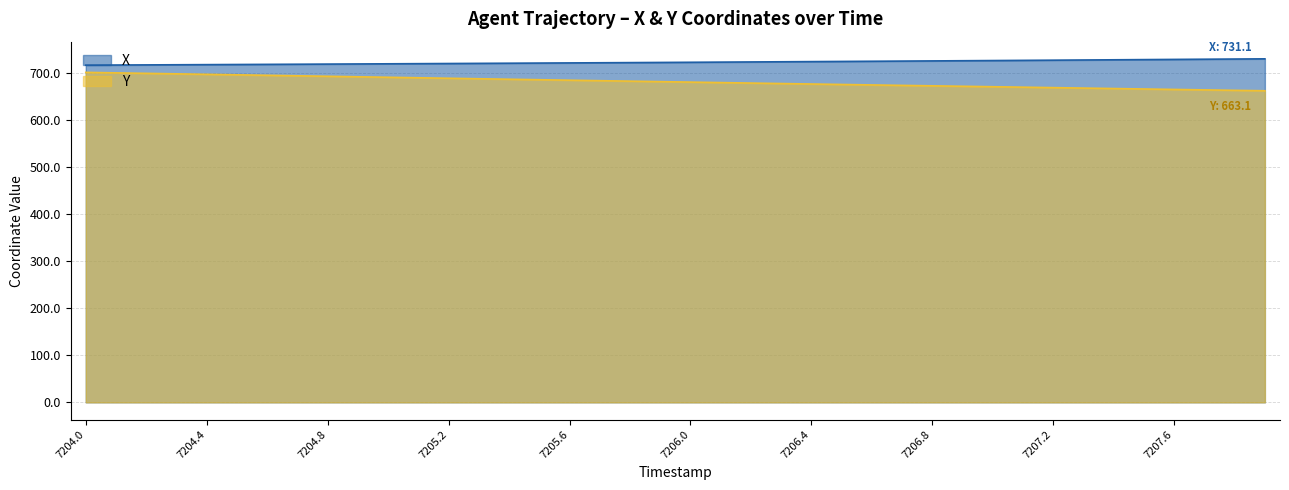

Reading right to left, transcribe all the data shown in this chart.

X: 7207.9=731.1	7207.8=730.7	7207.7=730.3	7207.6=729.9	7207.5=729.5	7207.4=729.0	7207.3=728.6	7207.2=728.2	7207.1=727.8	7207.0=727.4	7206.9=727.1	7206.8=726.7	7206.7=726.3	7206.6=725.9	7206.5=725.6	7206.4=725.2	7206.3=724.8	7206.2=724.5	7206.1=724.1	7206.0=723.8	7205.9=723.4	7205.8=723.1	7205.7=722.7	7205.6=722.4	7205.5=722.1	7205.4=721.8	7205.3=721.4	7205.2=721.1	7205.1=720.8	7205.0=720.5	7204.9=720.2	7204.8=719.9	7204.7=719.6	7204.6=719.3	7204.5=719.0	7204.4=718.8	7204.3=718.5	7204.2=718.2	7204.1=717.9	7204.0=717.7
Y: 7207.9=663.1	7207.8=664.1	7207.7=665.0	7207.6=666.0	7207.5=666.9	7207.4=667.9	7207.3=668.8	7207.2=669.8	7207.1=670.8	7207.0=671.7	7206.9=672.7	7206.8=673.6	7206.7=674.6	7206.6=675.6	7206.5=676.5	7206.4=677.5	7206.3=678.5	7206.2=679.5	7206.1=680.5	7206.0=681.6	7205.9=682.6	7205.8=683.6	7205.7=684.6	7205.6=685.6	7205.5=686.6	7205.4=687.7	7205.3=688.7	7205.2=689.8	7205.1=690.8	7205.0=691.8	7204.9=692.9	7204.8=694.0	7204.7=695.0	7204.6=696.1	7204.5=697.1	7204.4=698.1	7204.3=699.2	7204.2=700.2	7204.1=701.2	7204.0=702.3